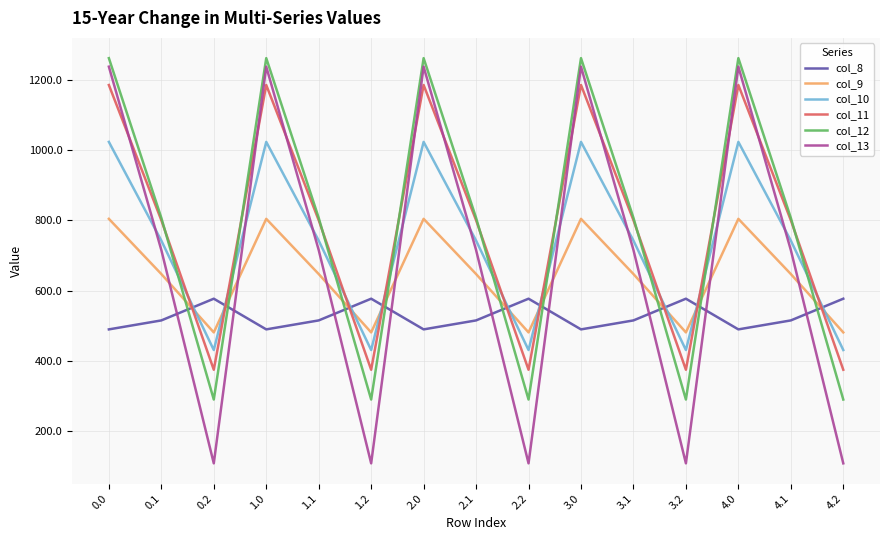

How many interior local valleys does the col_9 series have?

4